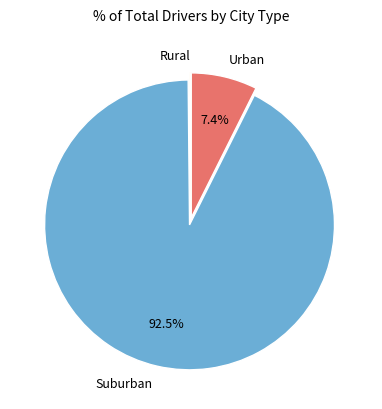

What percentage is NOT represented by Urban?

92.6%